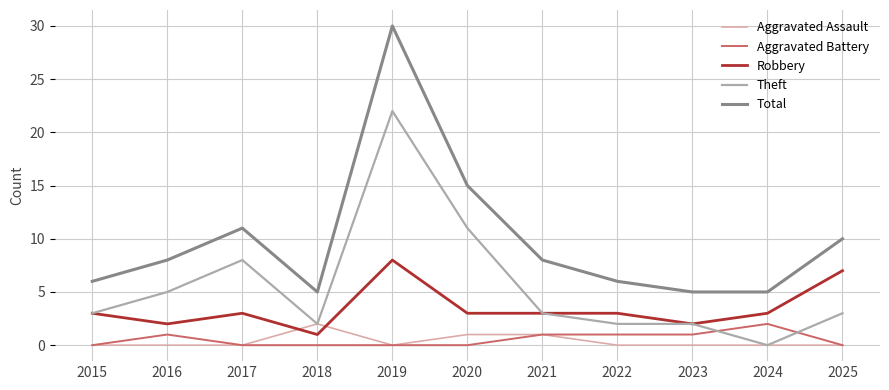

Which series has the largest range (max minus min)?

Total